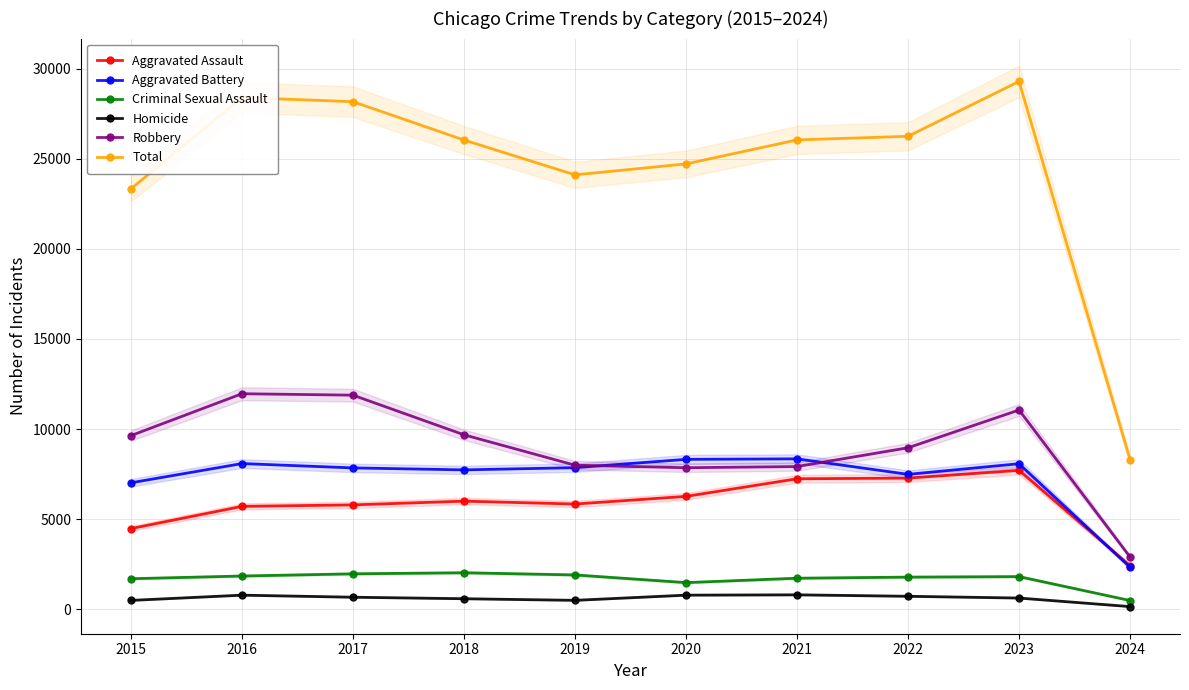

How many lines are shown in the chart?

6